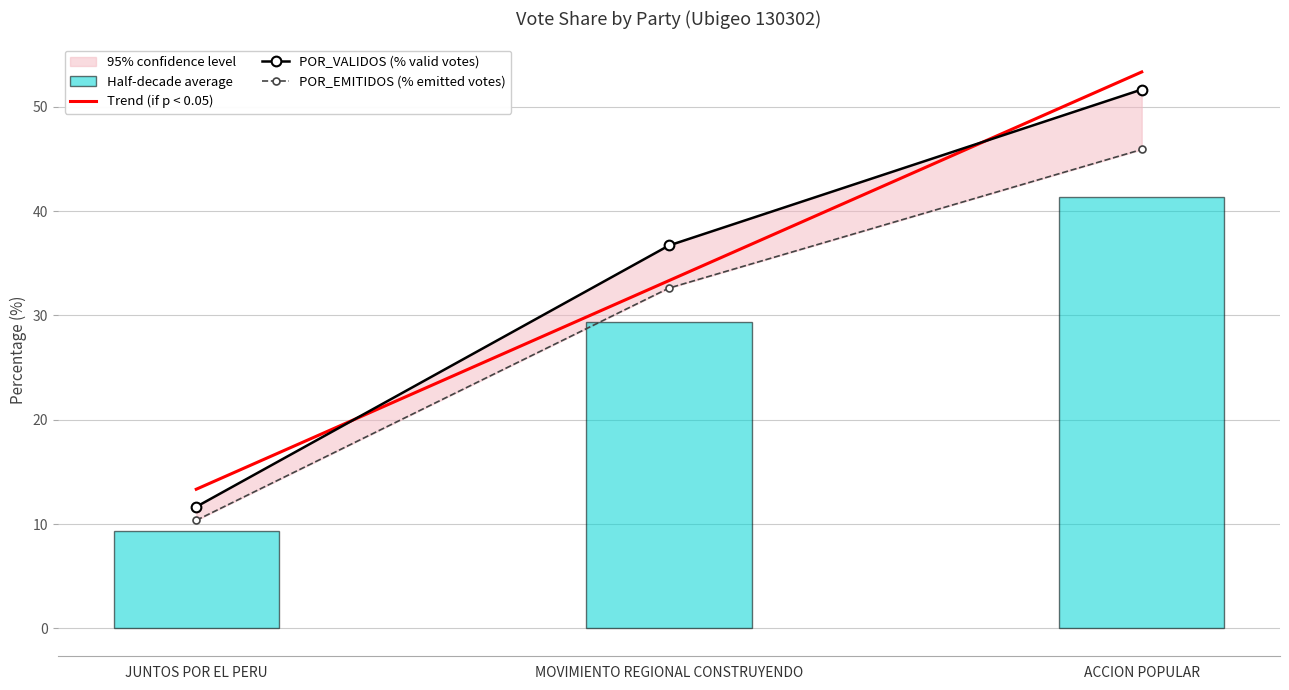

What is the value of the Trend (if p < 0.05) point at the 1st from the left?

13.3